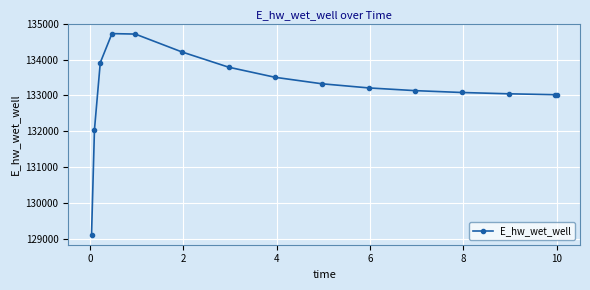

What is the sum of all values?

1997864.3